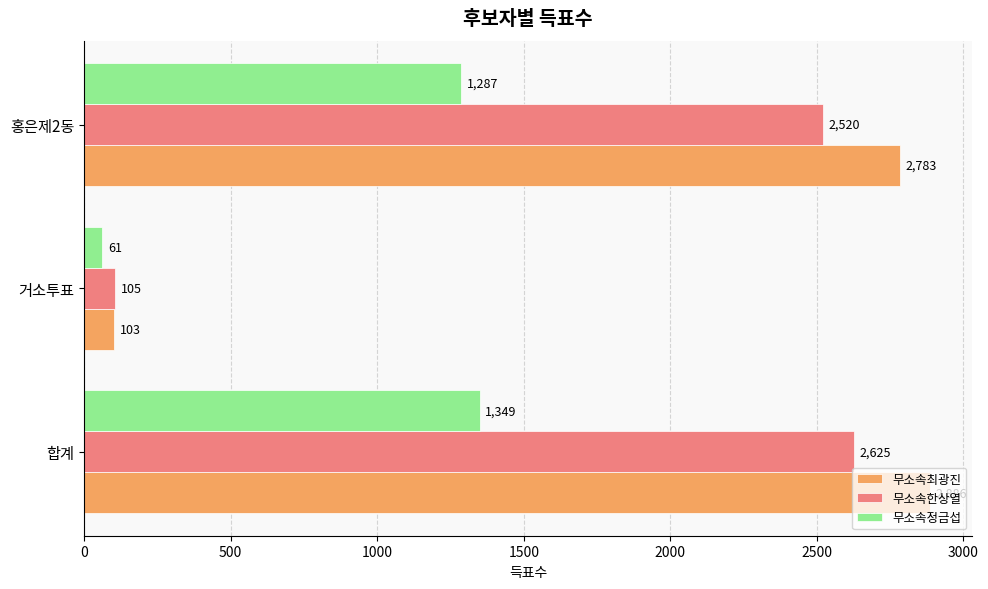

Which series has the largest range (max minus min)?

무소속최광진